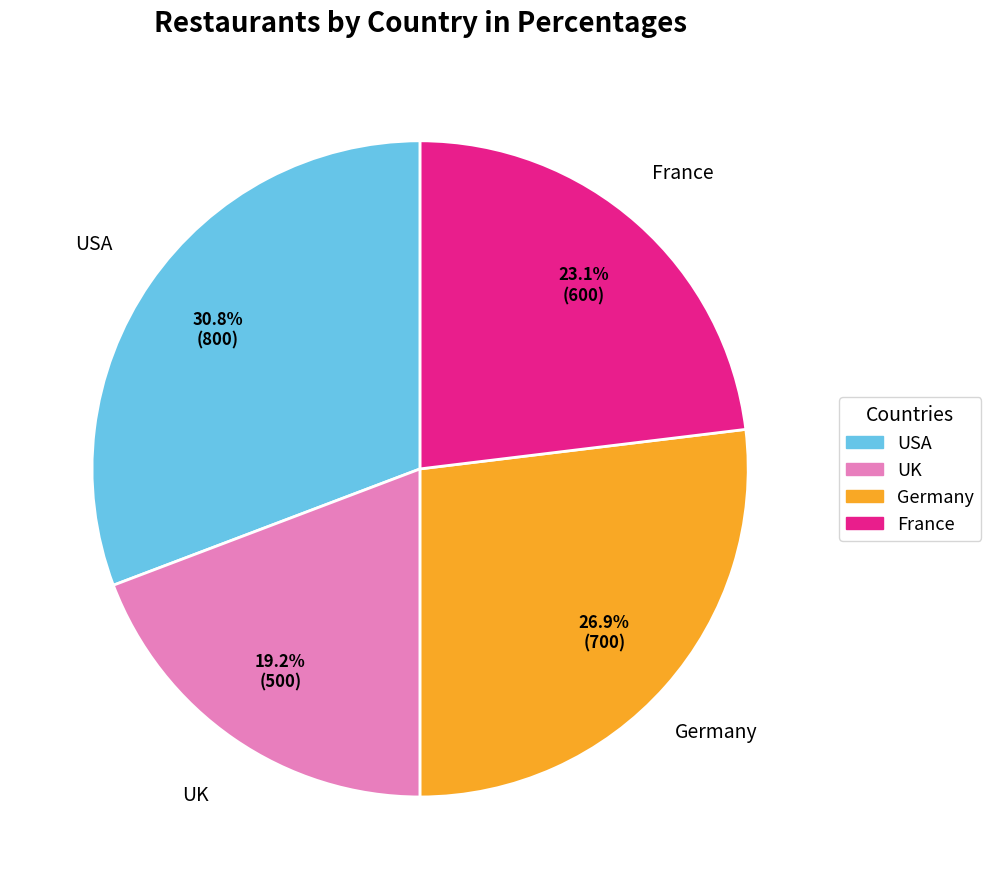

Is UK the majority of the pie?

No